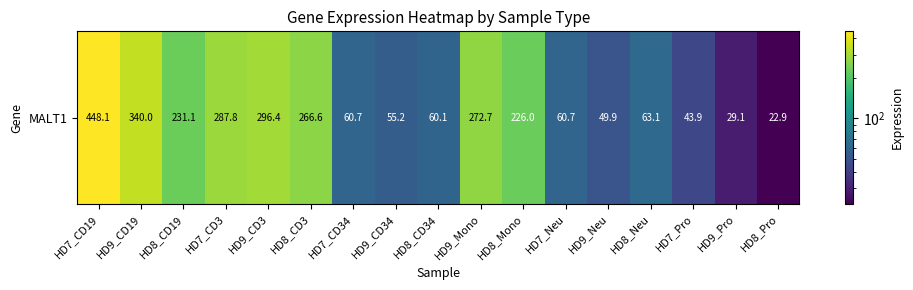

The value at HD9_Pro is 6.2. True or false?

False